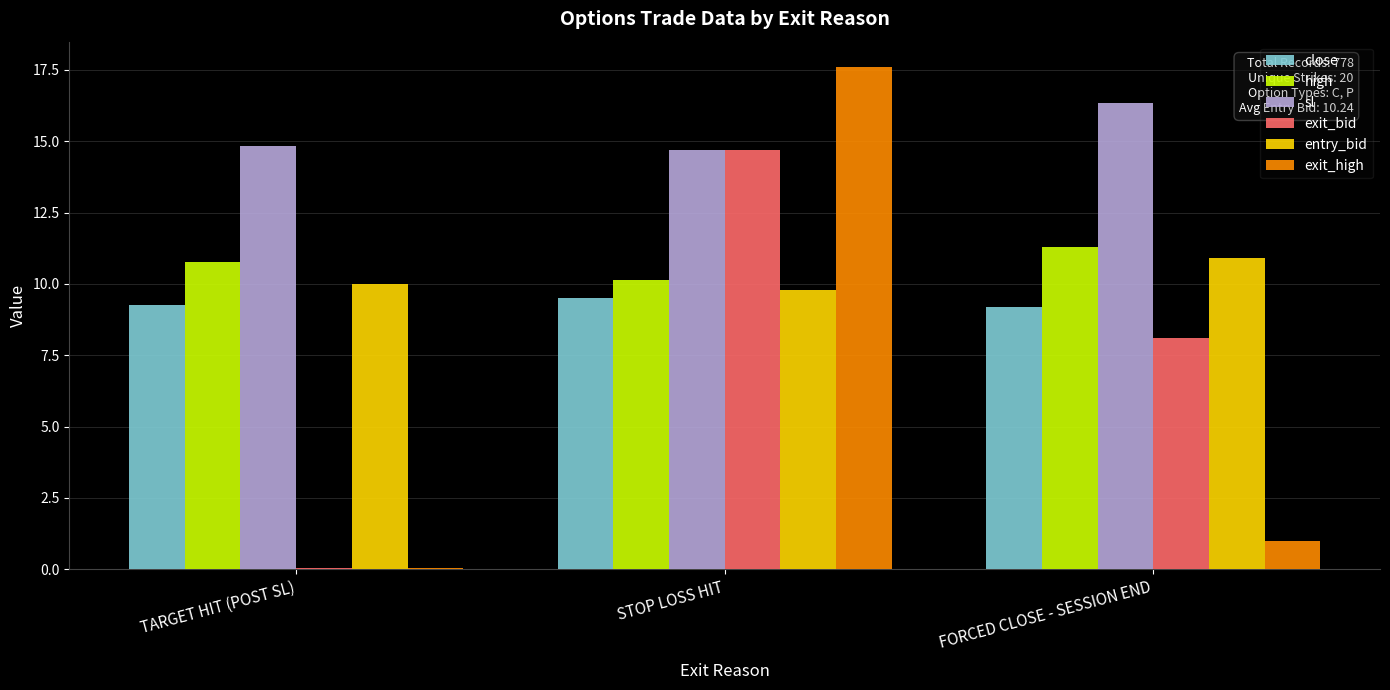

Is it true that close equals 14.9 at STOP LOSS HIT?

False